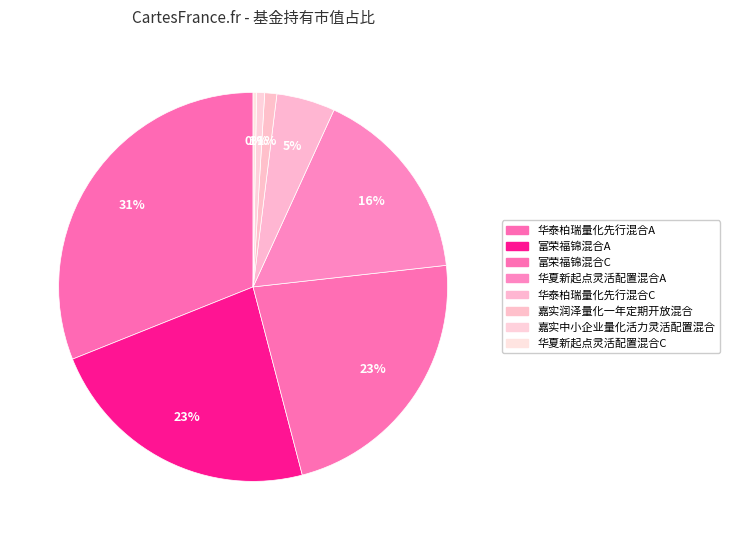

How many segments does this pie chart have?

8